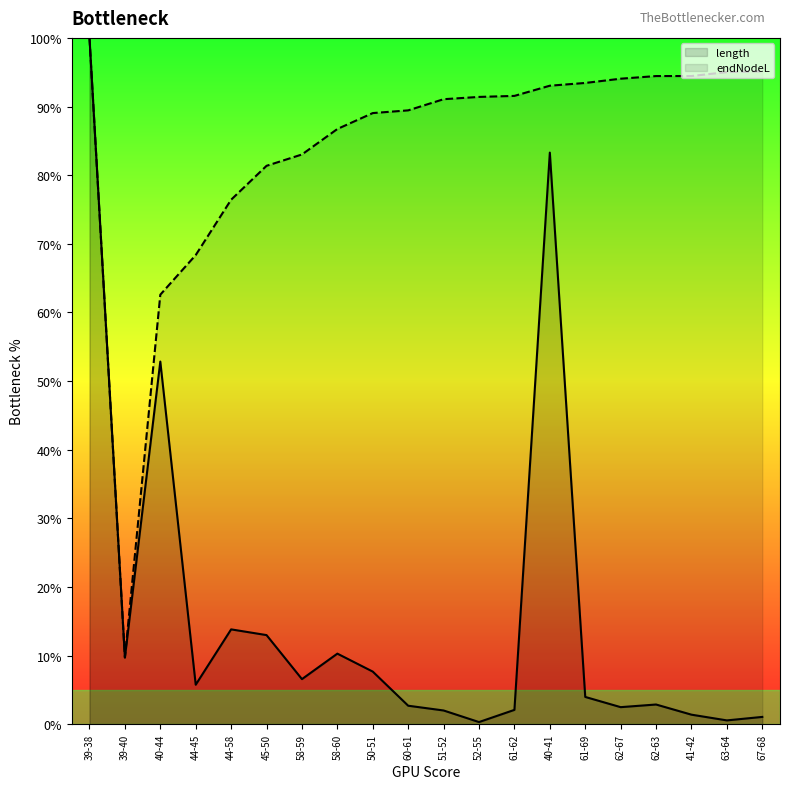

What is the lowest value of the endNodeL series?

0.1